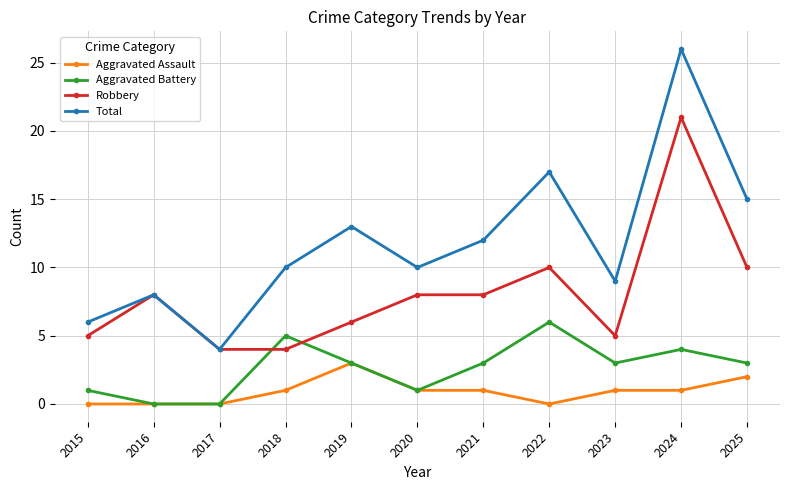

Count the number of categories in the chart.

11